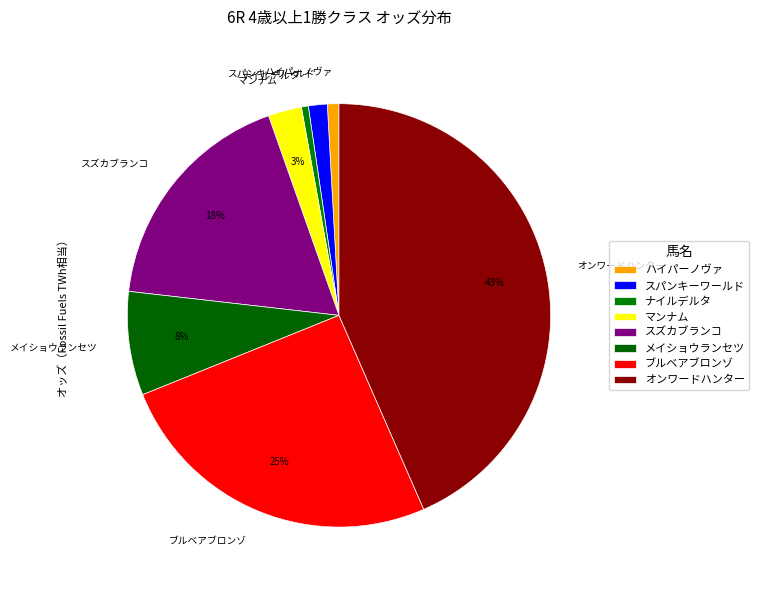

What is the change in value from スズカブランコ to メイショウランセツ?

-33.6